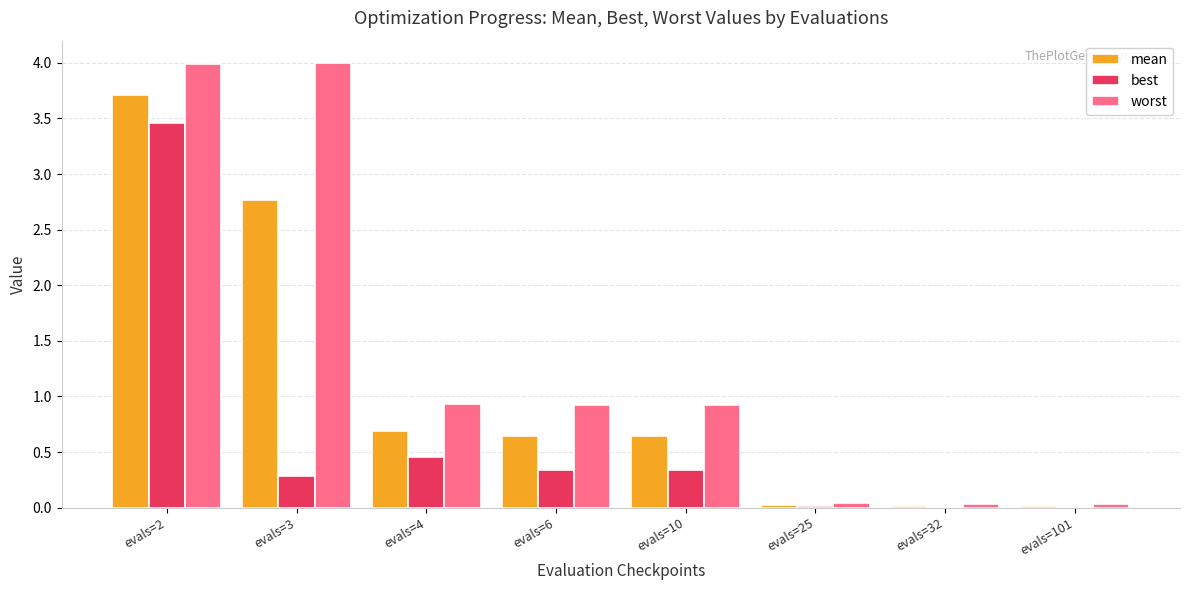

Are the bars horizontal?

No